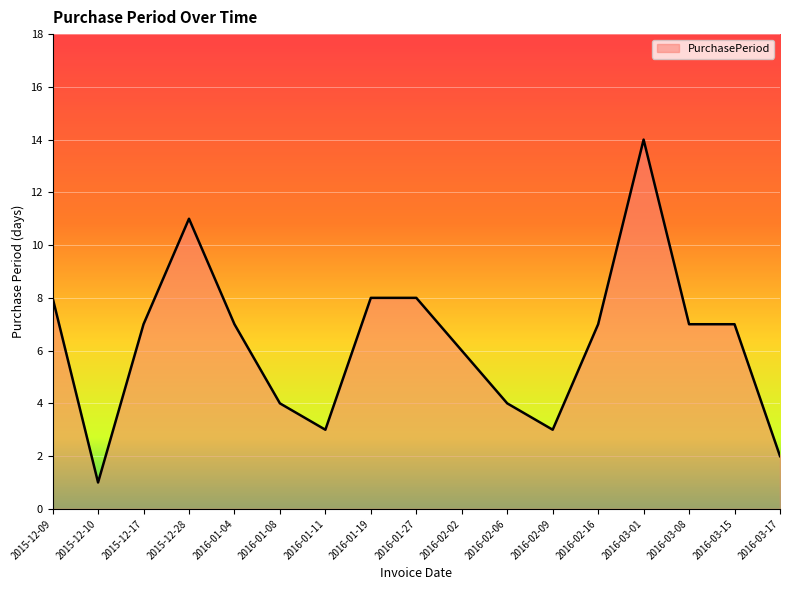

Count the number of categories in the chart.

17